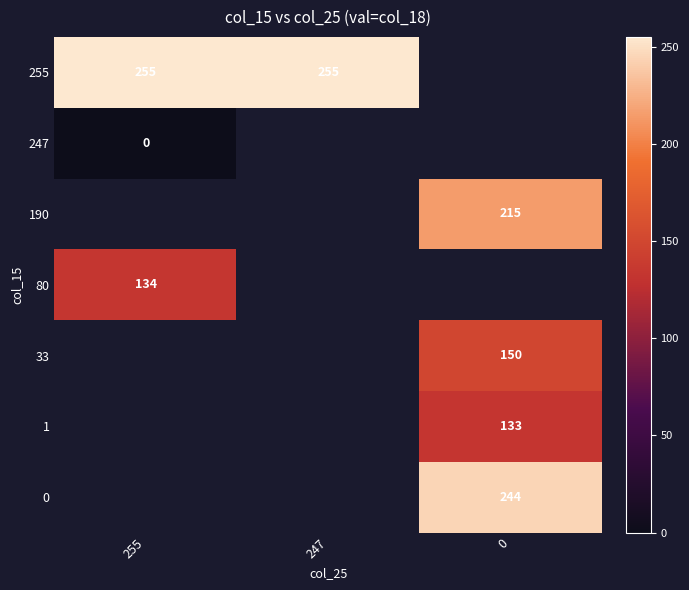

Is it true that 255 equals 255 at 255?

True